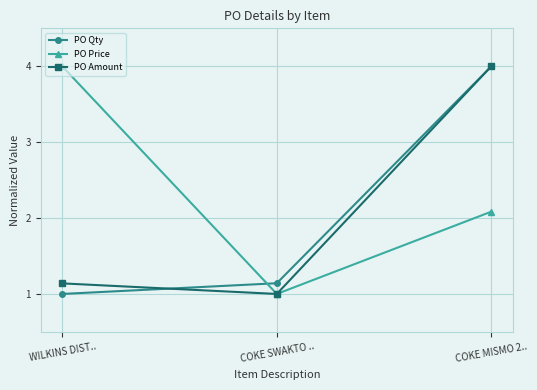

Is it true that PO Qty equals 5.5 at COKE MISMO 2..?

False